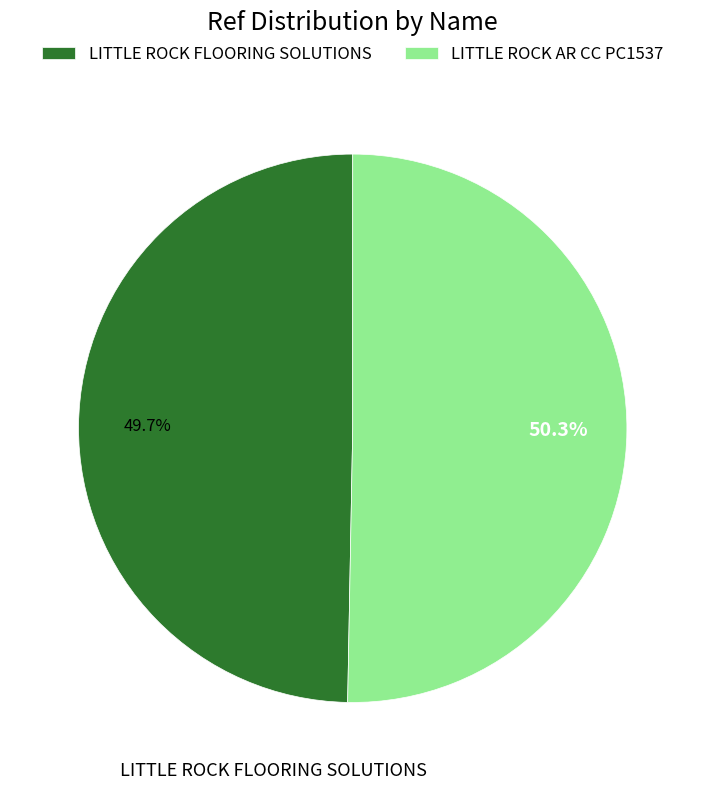

To the nearest percent, what percentage of the pie is LITTLE ROCK AR CC PC1537?

50%